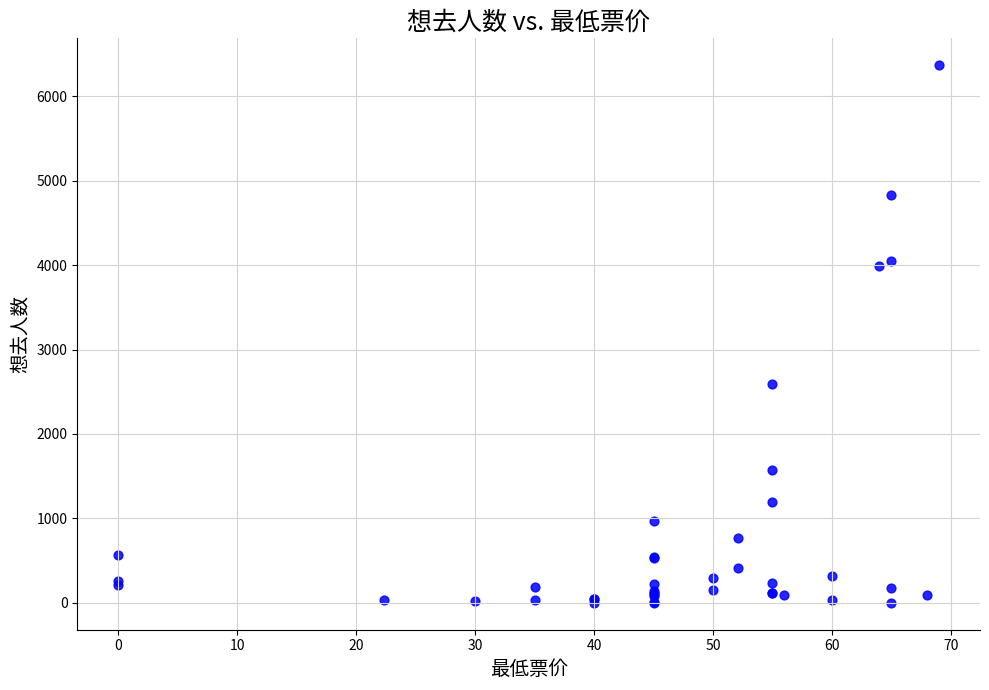

What Y value in the scatter plot is closest to 3183?

2589